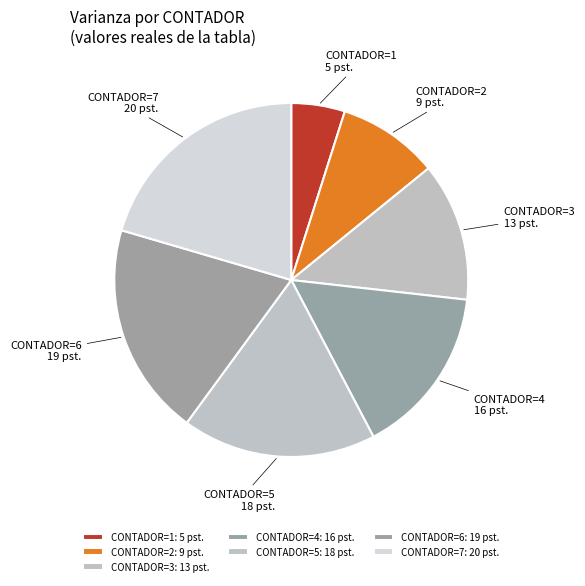

Count the number of slices in the pie.

7